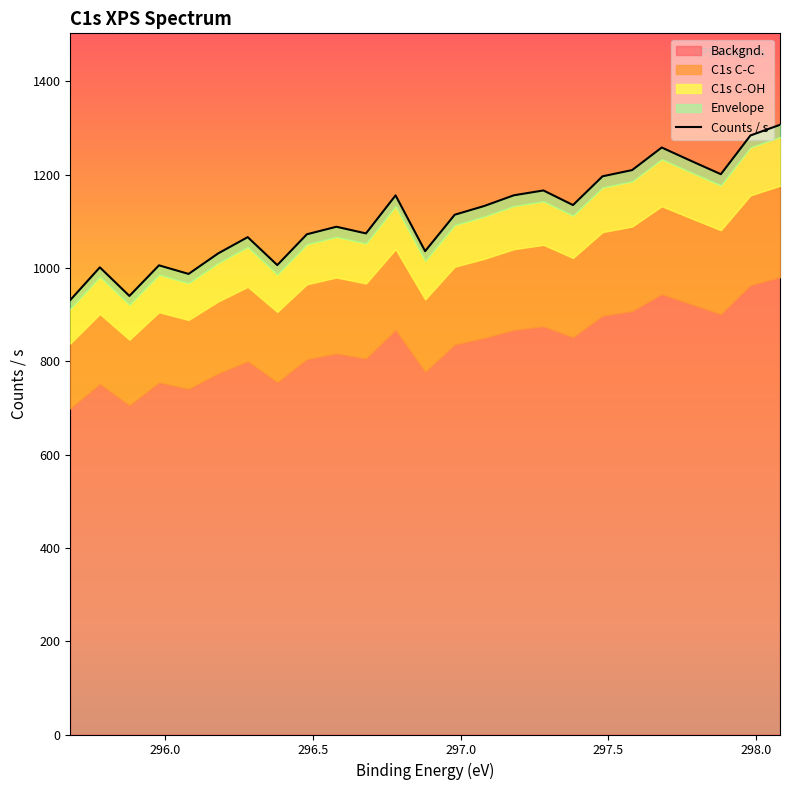

What is the sum of all values?

27783.9